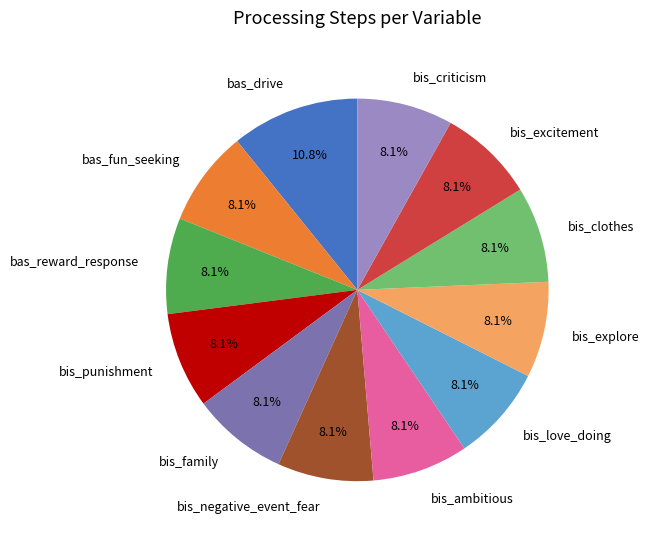

What is the ratio of the value at bis_ambitious to the value at bis_punishment?

1.0